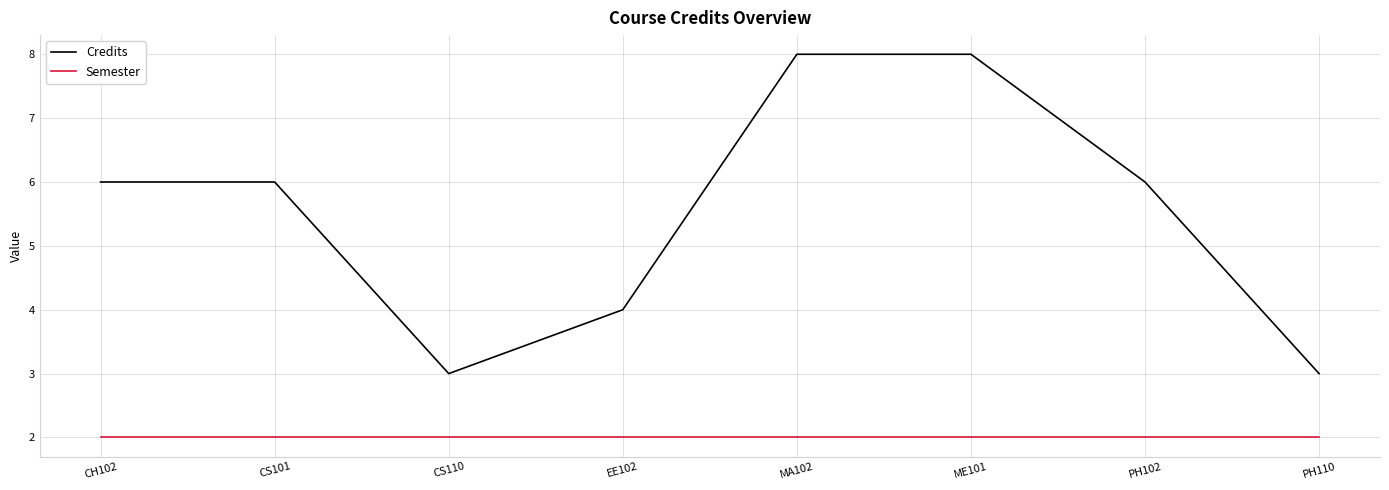

What is the difference between the maximum and minimum values in the Credits series?

5